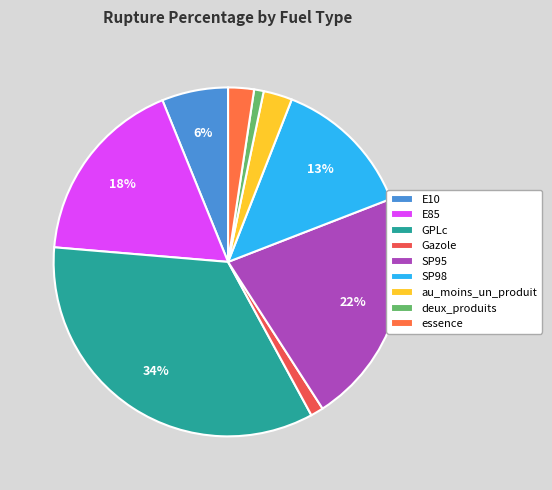

To the nearest percent, what is the average slice percentage?

11%